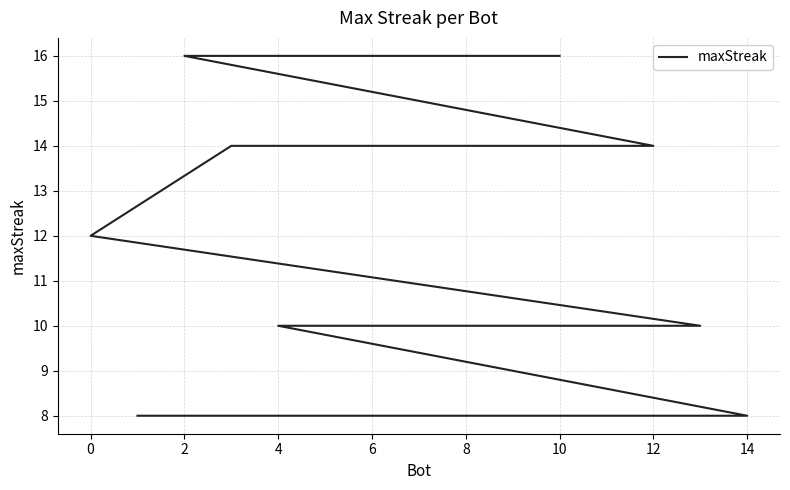

What value does the data have at 4?

10